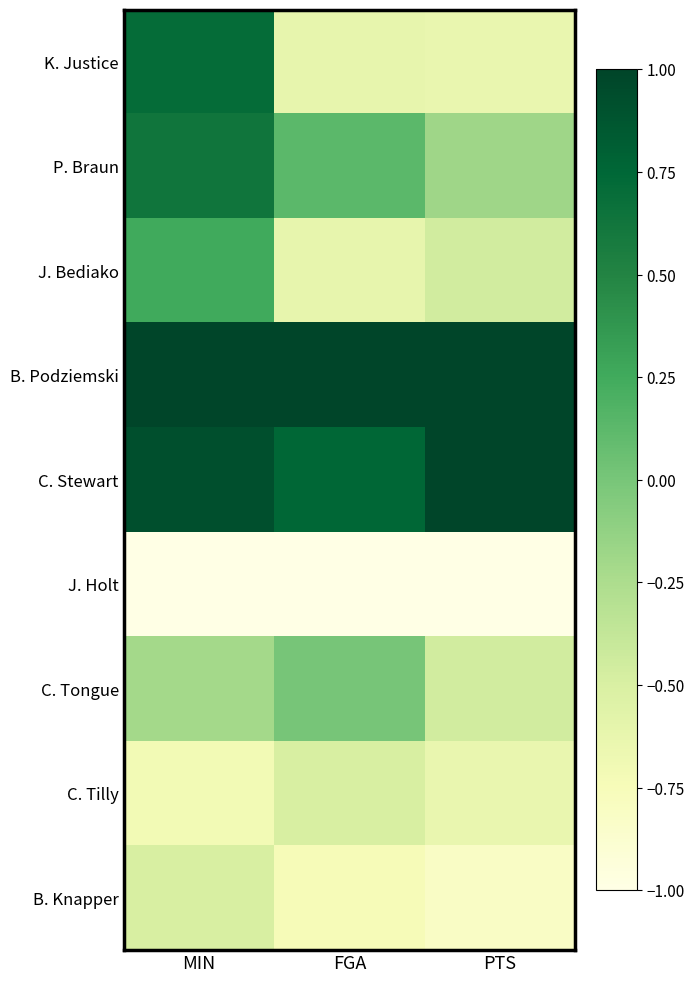

At which category is the sum across all series the highest?

MIN